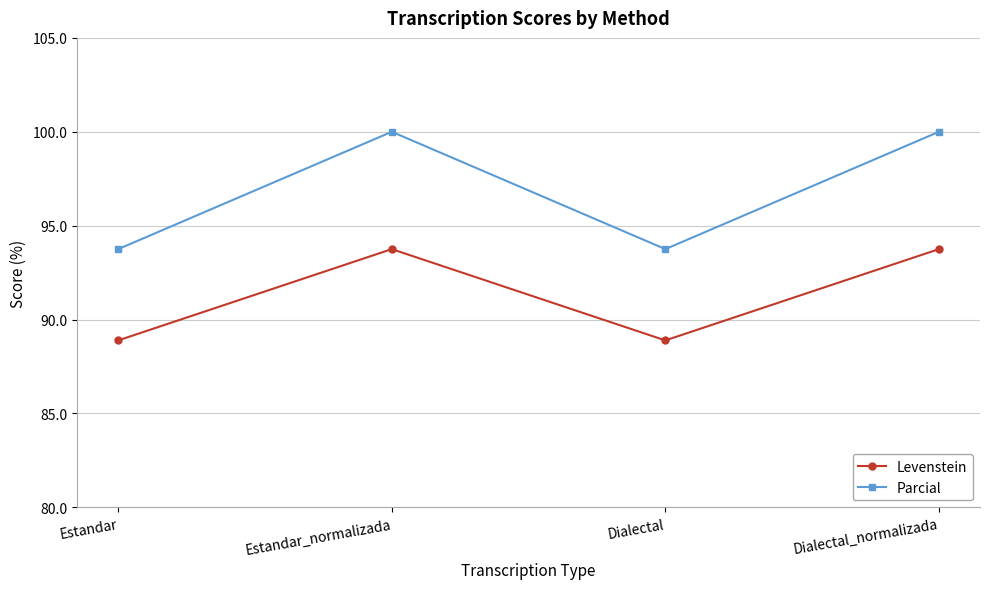

Is the value of Parcial at Dialectal greater than the value of Levenstein at Estandar?

Yes